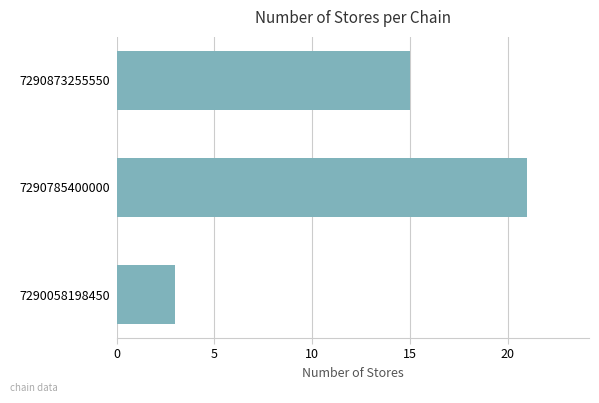

Reading bottom to top, list all the values displayed in this chart.

7290058198450=3	7290785400000=21	7290873255550=15